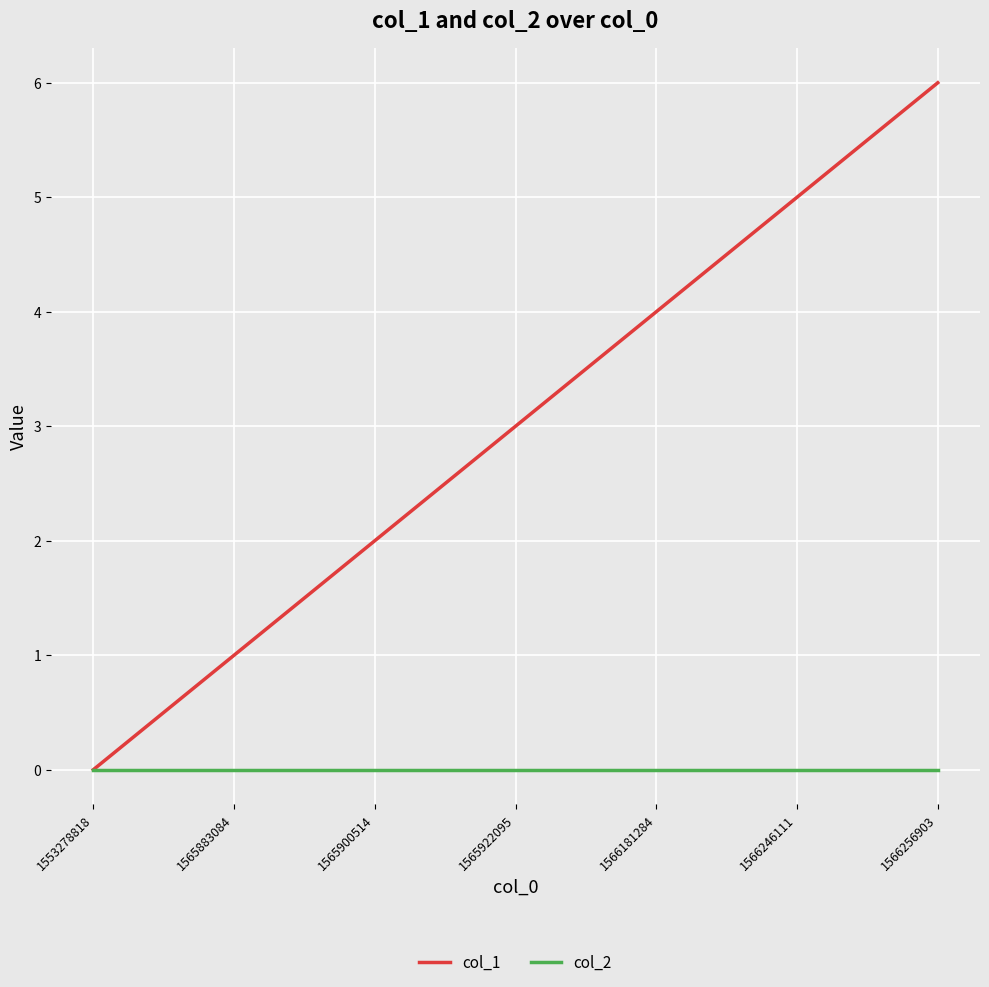

Is the value of col_1 at 1566181284 greater than the value of col_2 at 1566256903?

Yes